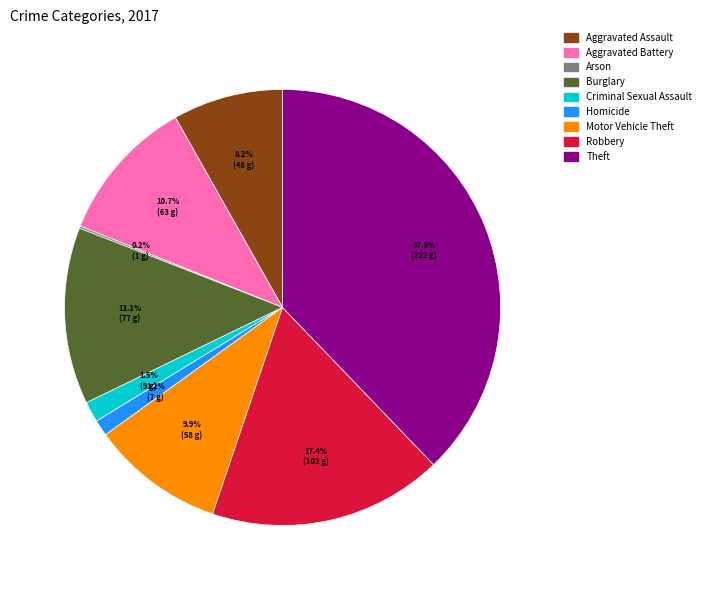

What percentage is NOT represented by Burglary?

86.9%